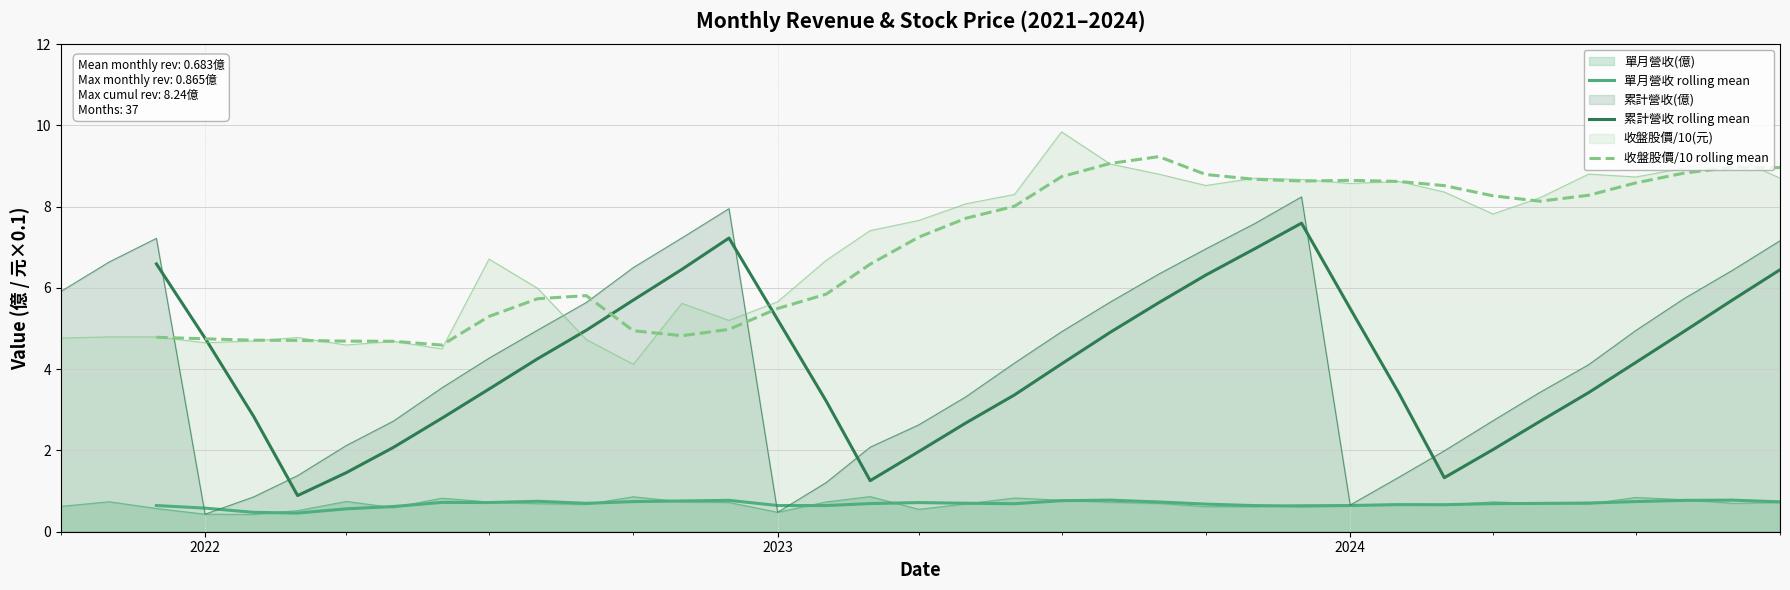

True or false: 累計營收 rolling mean has more than 2 points higher than both neighbors.

False